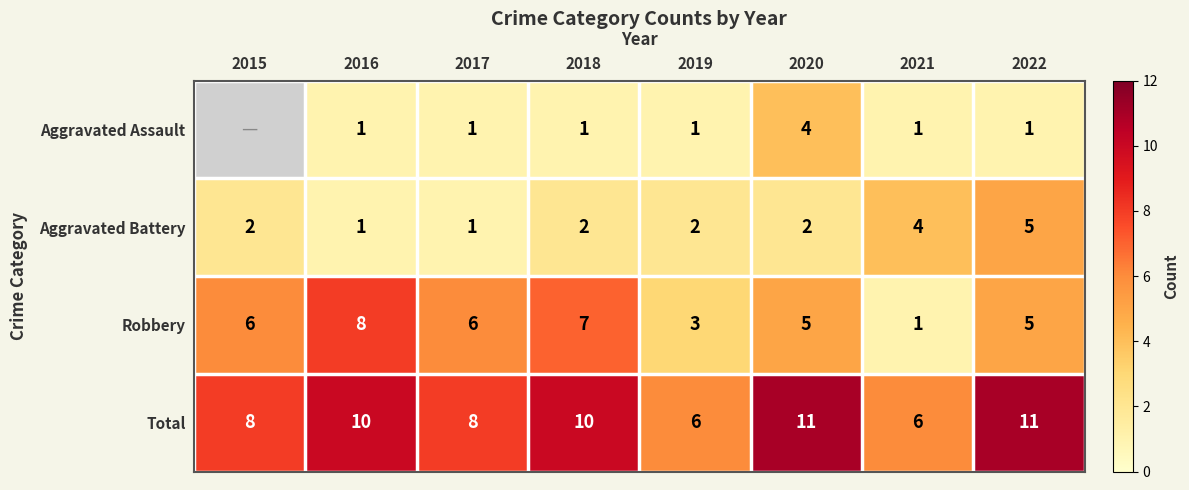

The Total series shows 6 at 2022. True or false?

False